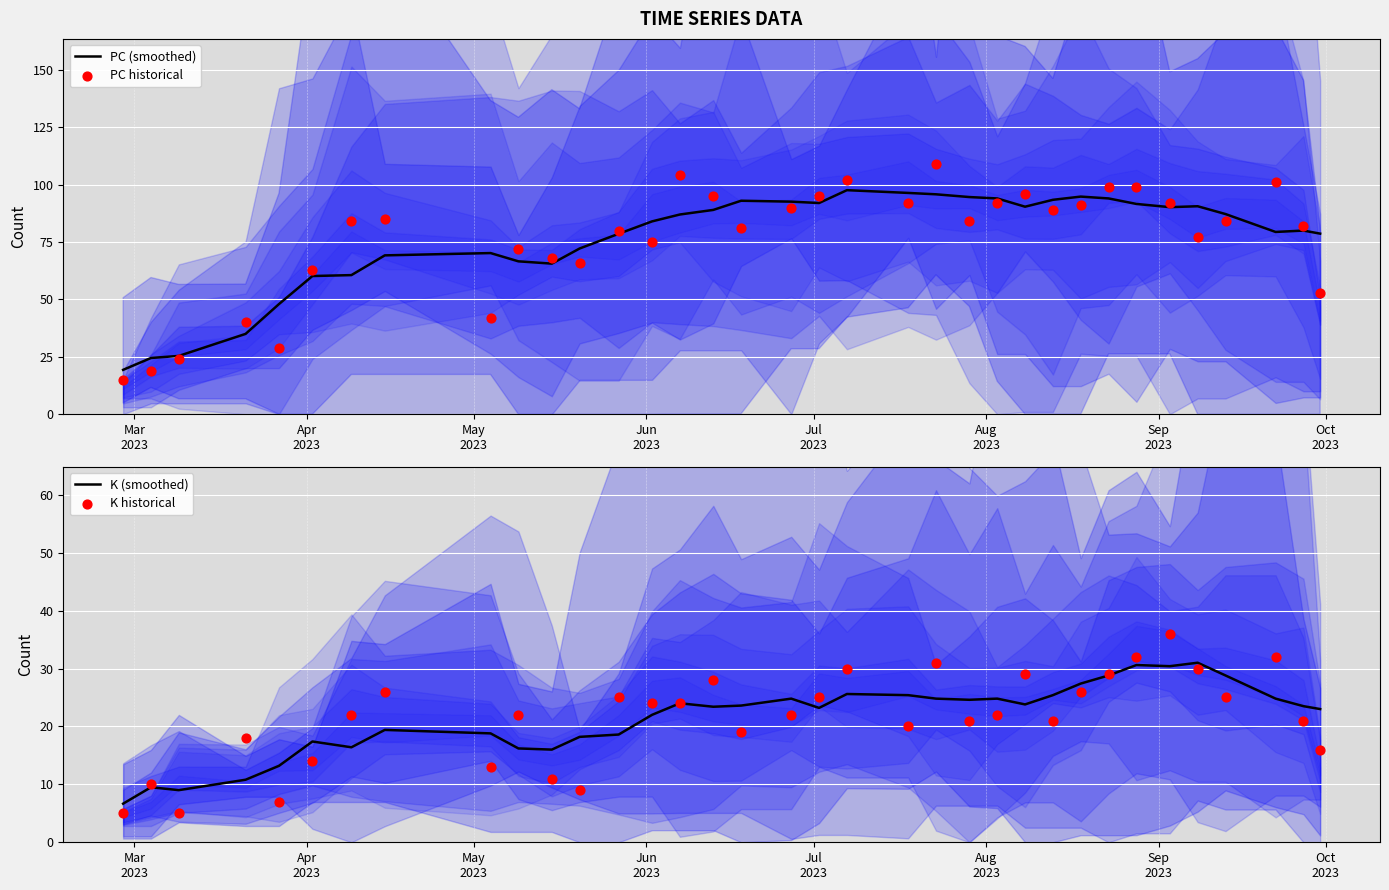

Which series has the widest spread of Y values?

PC historical